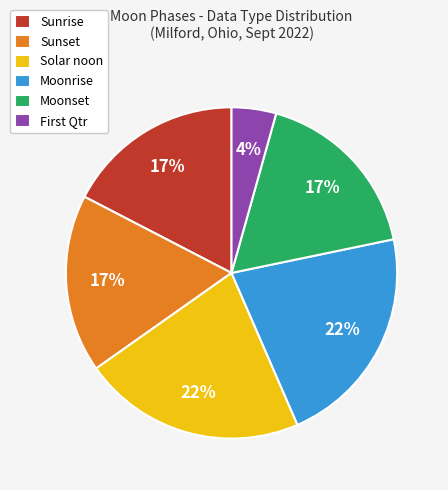

Which slice is the smallest?

First Qtr